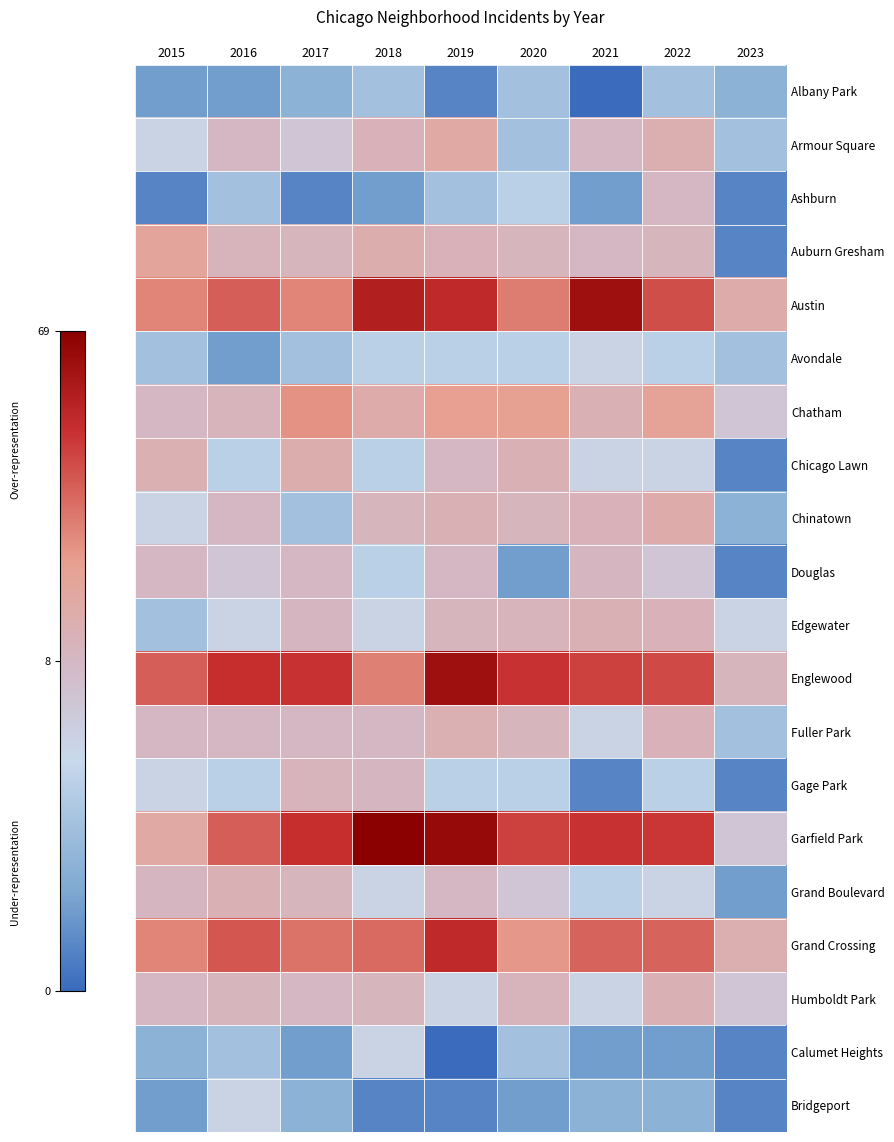

Reading right to left, list all the values displayed in this chart.

Albany Park: 2023=3	2022=4	2021=0	2020=4	2019=1	2018=4	2017=3	2016=2	2015=2
Armour Square: 2023=4	2022=15	2021=8	2020=4	2019=19	2018=12	2017=7	2016=8	2015=6
Ashburn: 2023=1	2022=8	2021=2	2020=5	2019=4	2018=2	2017=1	2016=4	2015=1
Auburn Gresham: 2023=1	2022=10	2021=8	2020=10	2019=12	2018=16	2017=10	2016=11	2015=22
Austin: 2023=17	2022=44	2021=63	2020=34	2019=53	2018=57	2017=32	2016=40	2015=32
Avondale: 2023=4	2022=5	2021=6	2020=5	2019=5	2018=5	2017=4	2016=2	2015=4
Chatham: 2023=7	2022=24	2021=13	2020=25	2019=26	2018=17	2017=29	2016=11	2015=8
Chicago Lawn: 2023=1	2022=6	2021=6	2020=13	2019=8	2018=5	2017=16	2016=5	2015=14
Chinatown: 2023=3	2022=17	2021=12	2020=10	2019=13	2018=10	2017=4	2016=8	2015=6
Douglas: 2023=1	2022=7	2021=9	2020=2	2019=8	2018=5	2017=8	2016=7	2015=8
Edgewater: 2023=6	2022=12	2021=13	2020=11	2019=10	2018=6	2017=9	2016=6	2015=4
Englewood: 2023=10	2022=45	2021=47	2020=50	2019=63	2018=33	2017=50	2016=51	2015=40
Fuller Park: 2023=4	2022=12	2021=6	2020=10	2019=14	2018=8	2017=8	2016=8	2015=8
Gage Park: 2023=1	2022=5	2021=1	2020=5	2019=5	2018=9	2017=11	2016=5	2015=6
Garfield Park: 2023=7	2022=49	2021=50	2020=47	2019=65	2018=69	2017=51	2016=40	2015=19
Grand Boulevard: 2023=2	2022=6	2021=5	2020=7	2019=8	2018=6	2017=10	2016=13	2015=9
Grand Crossing: 2023=15	2022=39	2021=39	2020=28	2019=53	2018=38	2017=36	2016=42	2015=32
Humboldt Park: 2023=7	2022=13	2021=6	2020=11	2019=6	2018=10	2017=8	2016=10	2015=8
Calumet Heights: 2023=1	2022=2	2021=2	2020=4	2019=0	2018=6	2017=2	2016=4	2015=3
Bridgeport: 2023=1	2022=3	2021=3	2020=2	2019=1	2018=1	2017=3	2016=6	2015=2